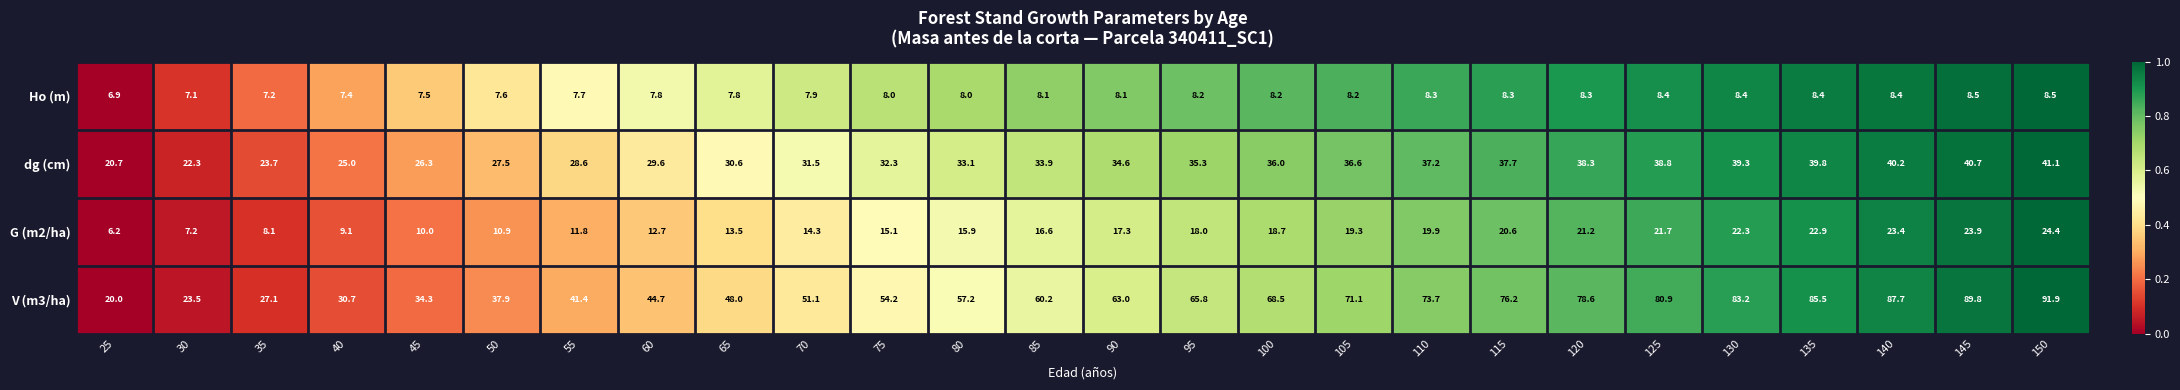

What is the sum of the V (m3/ha) values at 140 and 145?

177.5